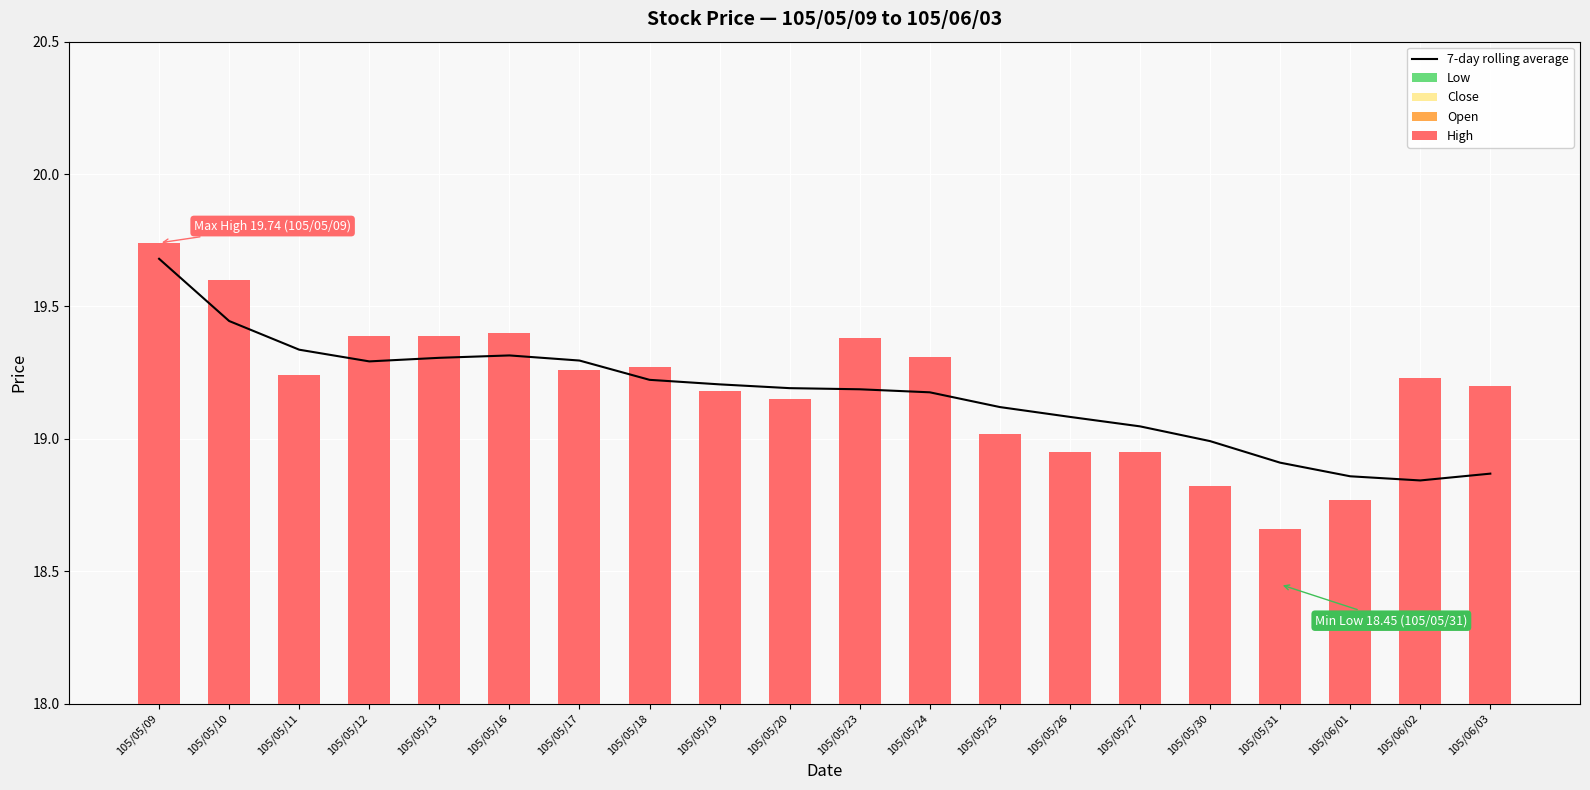

What is the average value of the Close series?

19.1